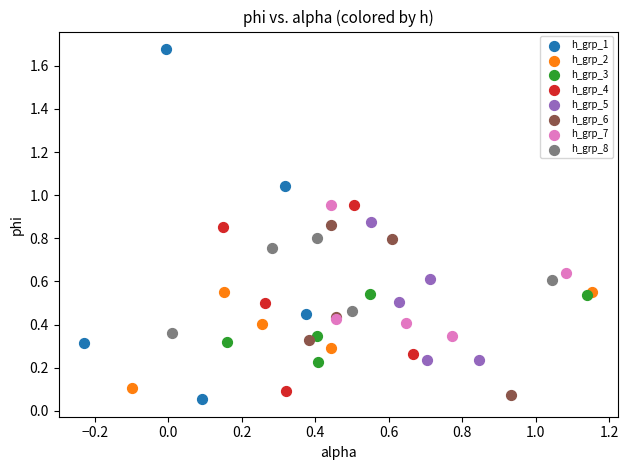

Which series reaches the maximum Y coordinate?

h_grp_1